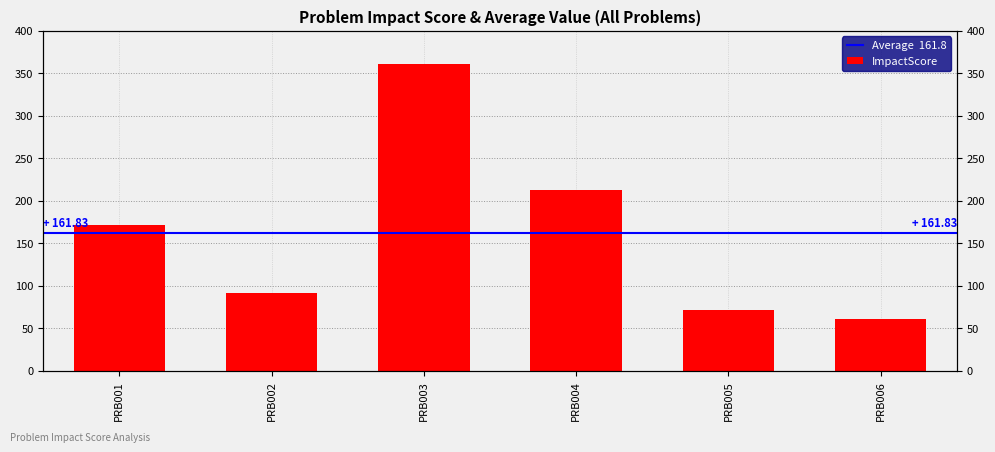

Which has a higher value, PRB006 or PRB003?

PRB003